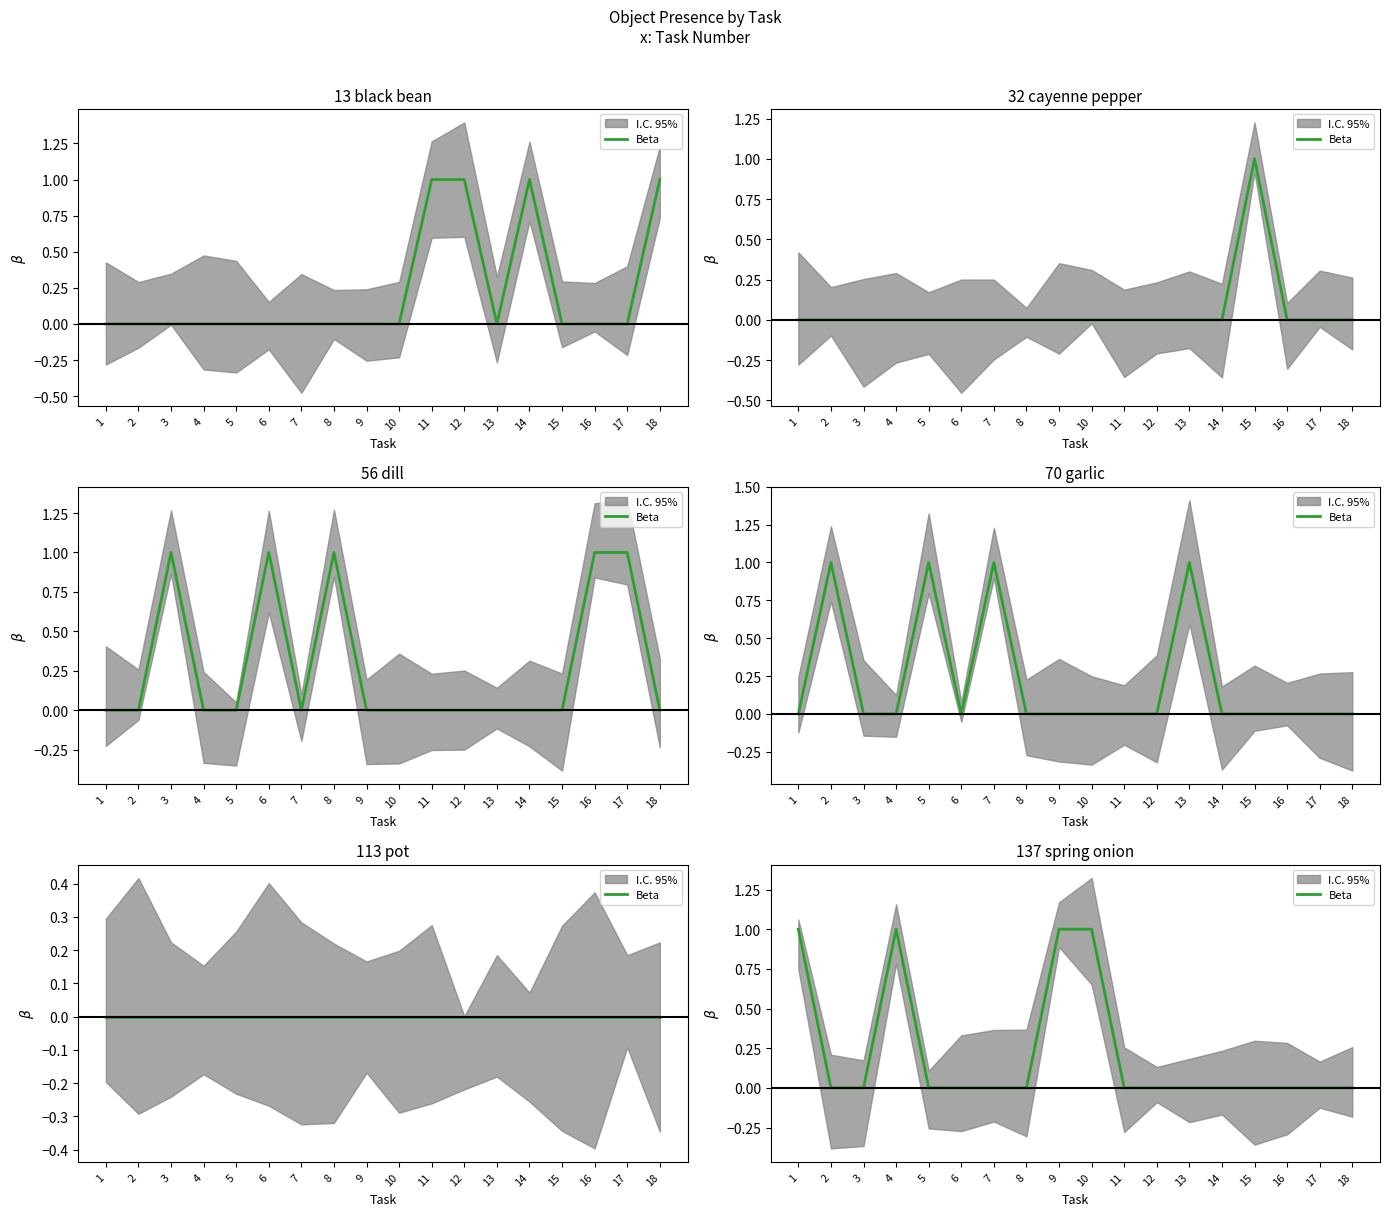

Reading left to right, list all the values displayed in this chart.

1=1	2=0	3=0	4=1	5=0	6=0	7=0	8=0	9=1	10=1	11=0	12=0	13=0	14=0	15=0	16=0	17=0	18=0